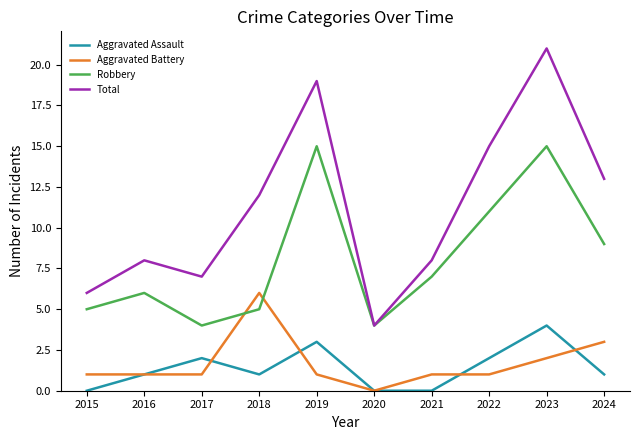

True or false: Aggravated Battery and Total cross at least once.

False